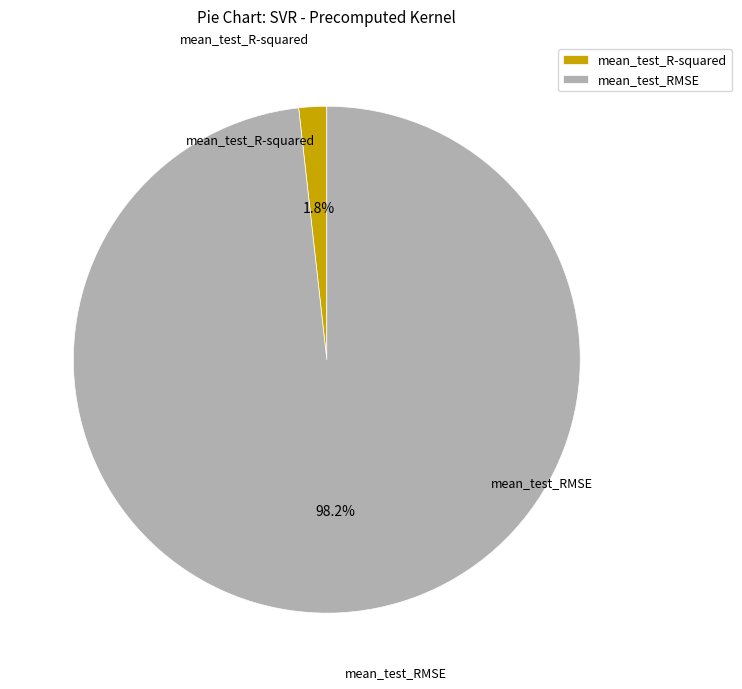

The mean_test_RMSE slice represents 98% of the pie. True or false?

True